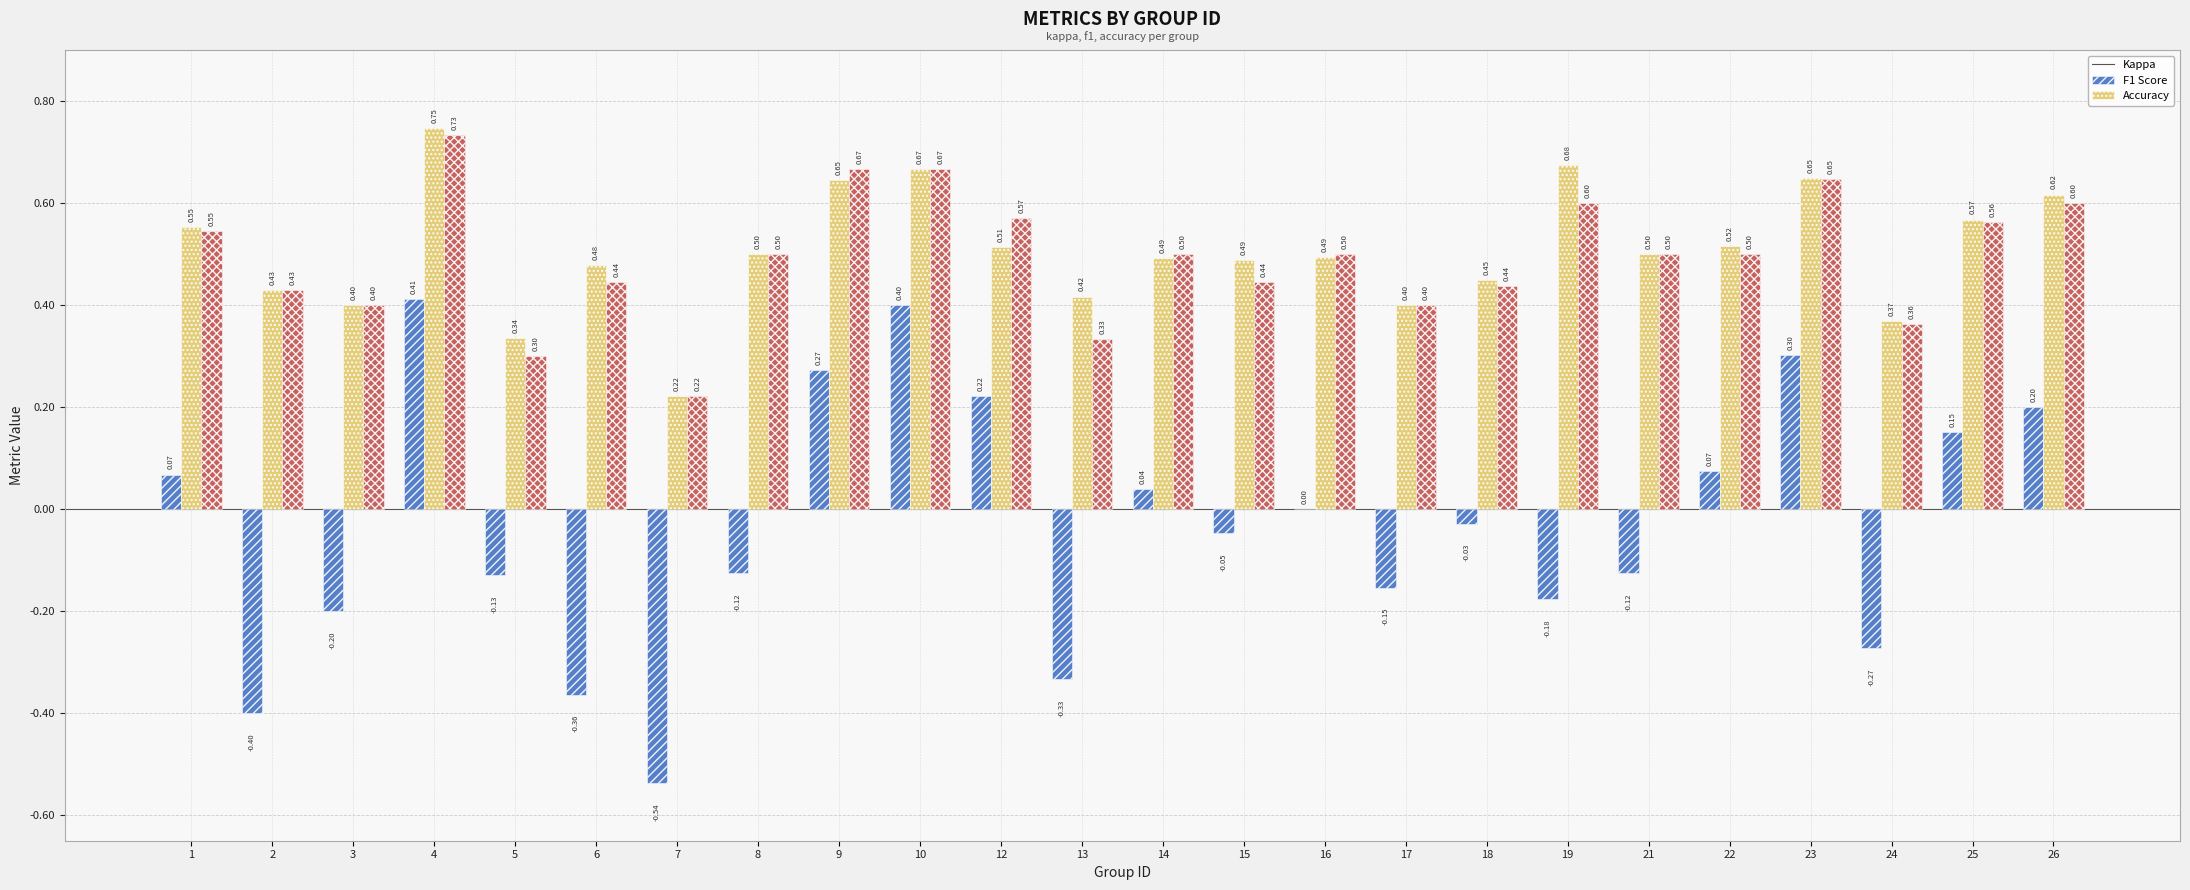

What is the total value across all series at 22?

1.1